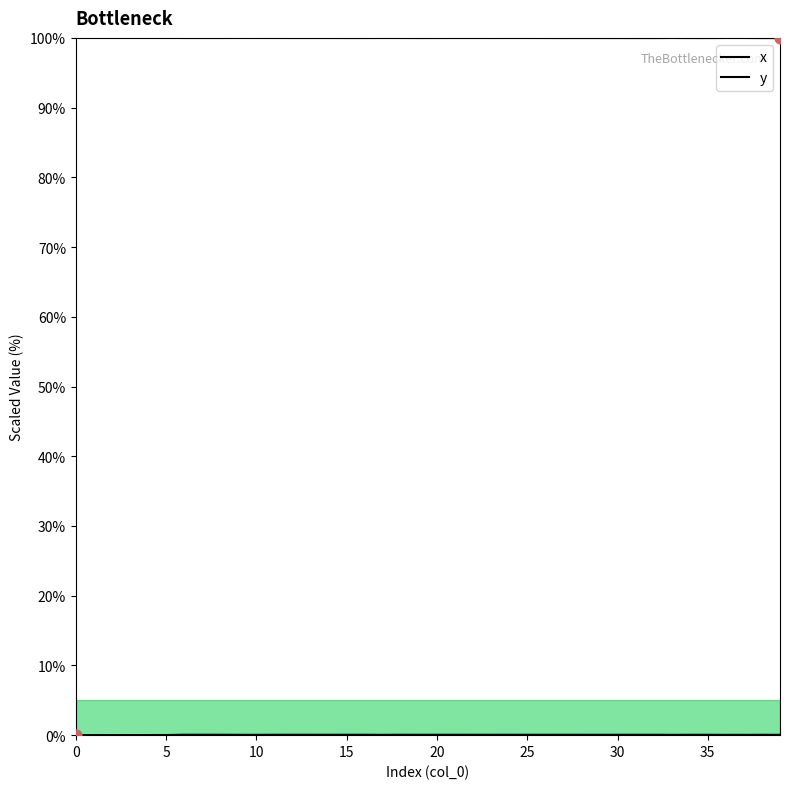

Which series contains the lowest Y value?

y